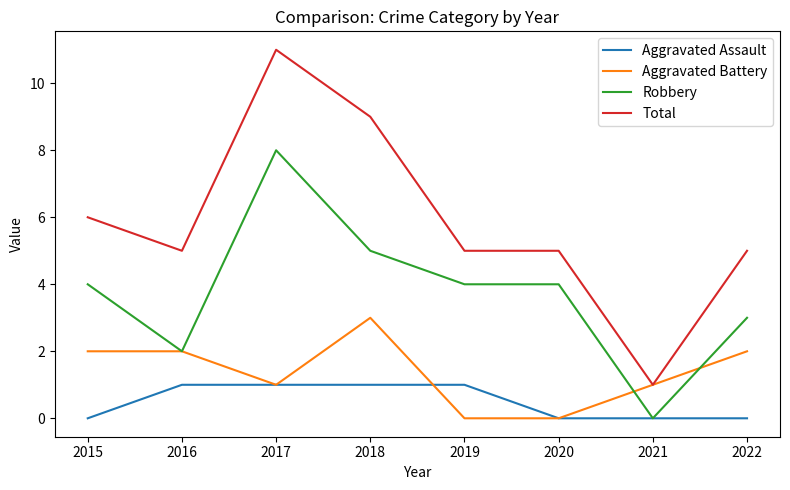

True or false: Total and Aggravated Assault intersect in this chart.

False